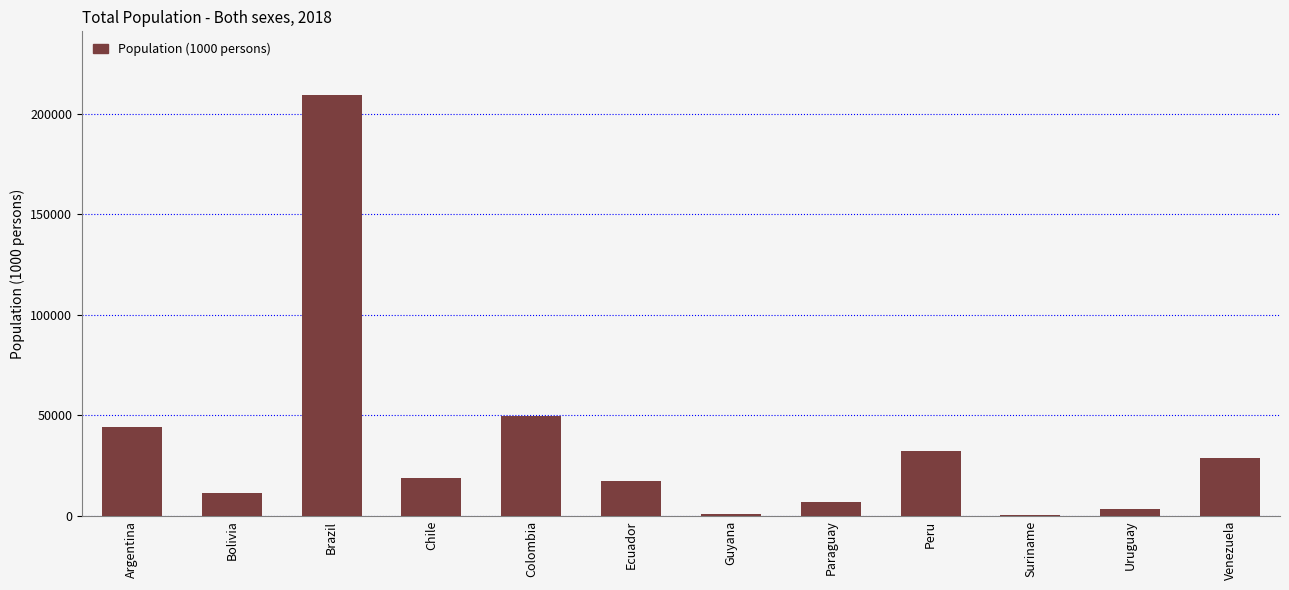

Between Brazil and Paraguay, which is larger?

Brazil